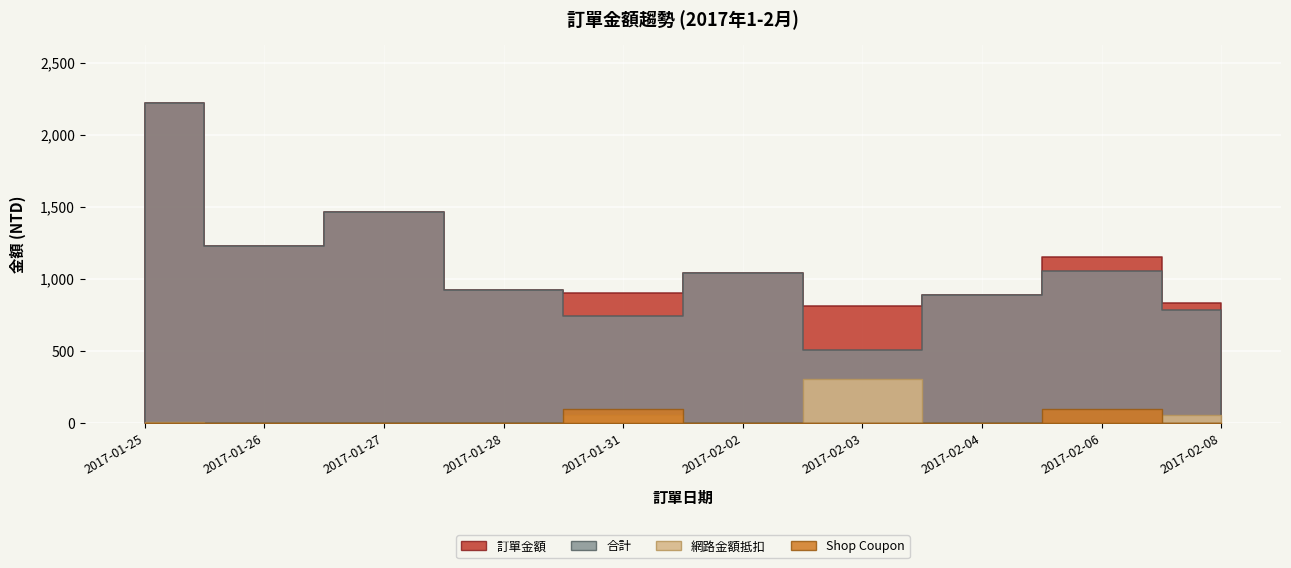

What is the maximum value for Shop Coupon?

100